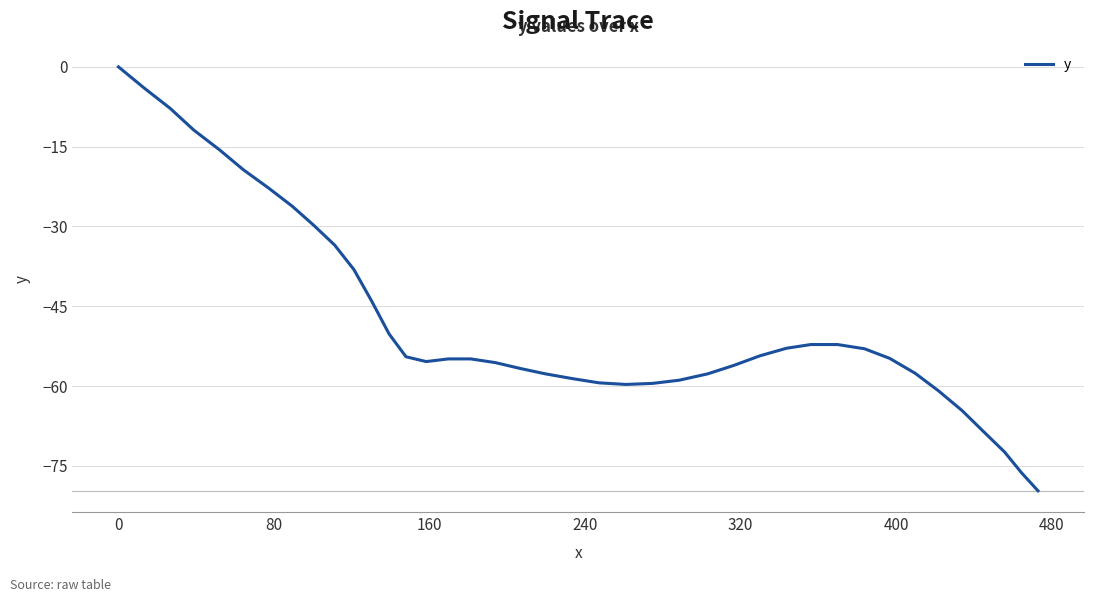

What is the difference between the maximum and minimum values?

79.7